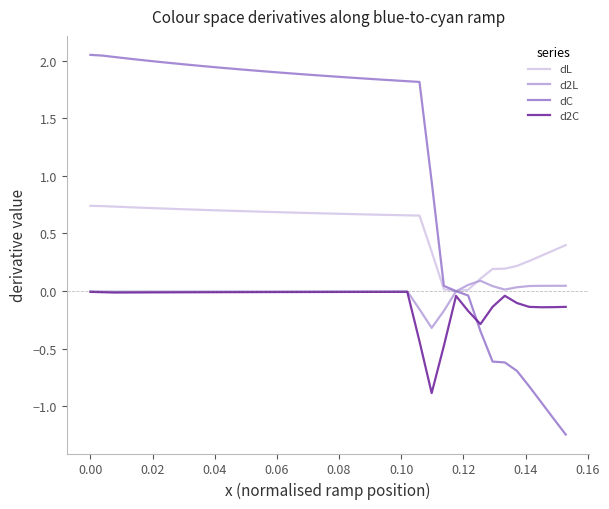

Which series has the largest total across all categories?

dC